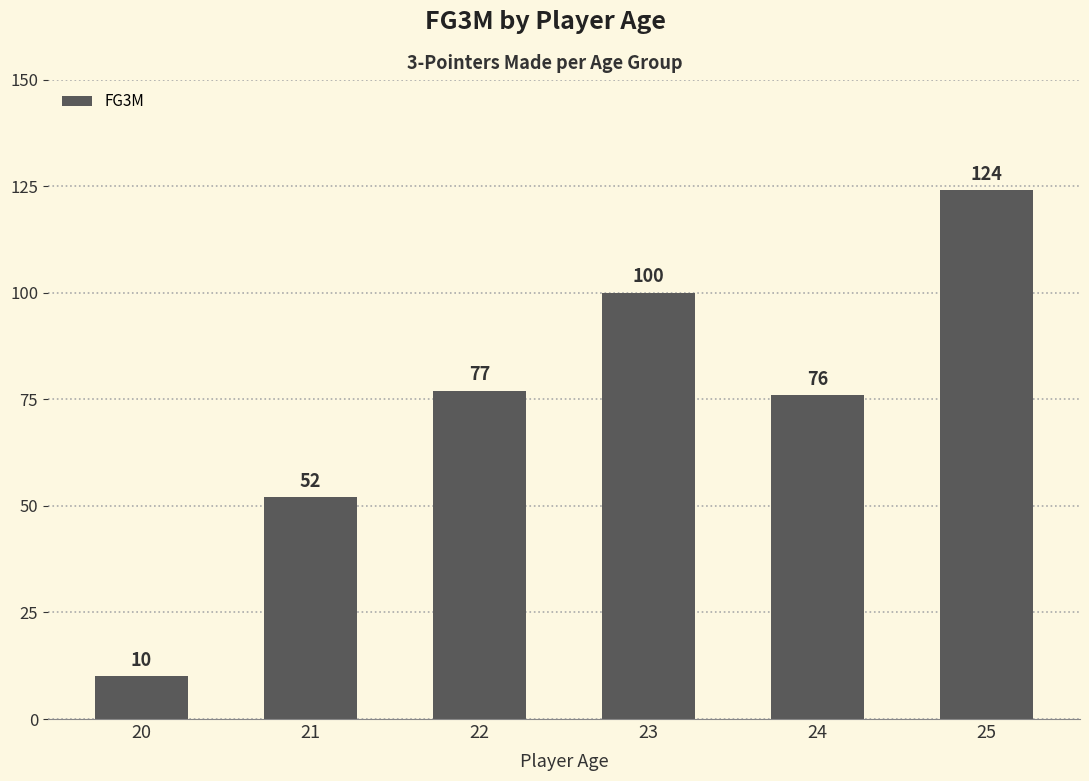

What is the difference between the maximum and minimum values?

114